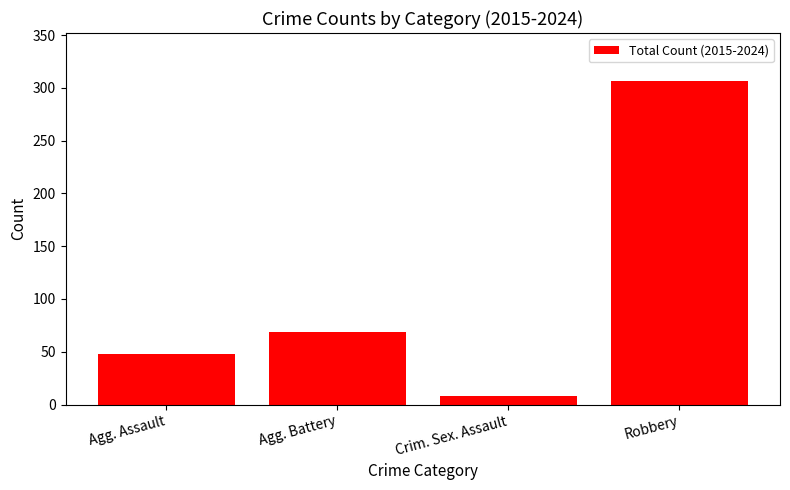

What is the minimum value shown in the chart?

8